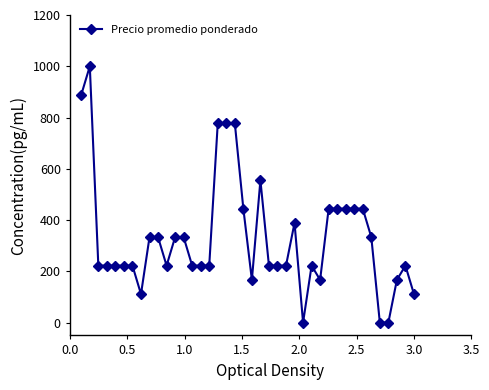

True or false: the data has more than 0 interior local peaks.

True